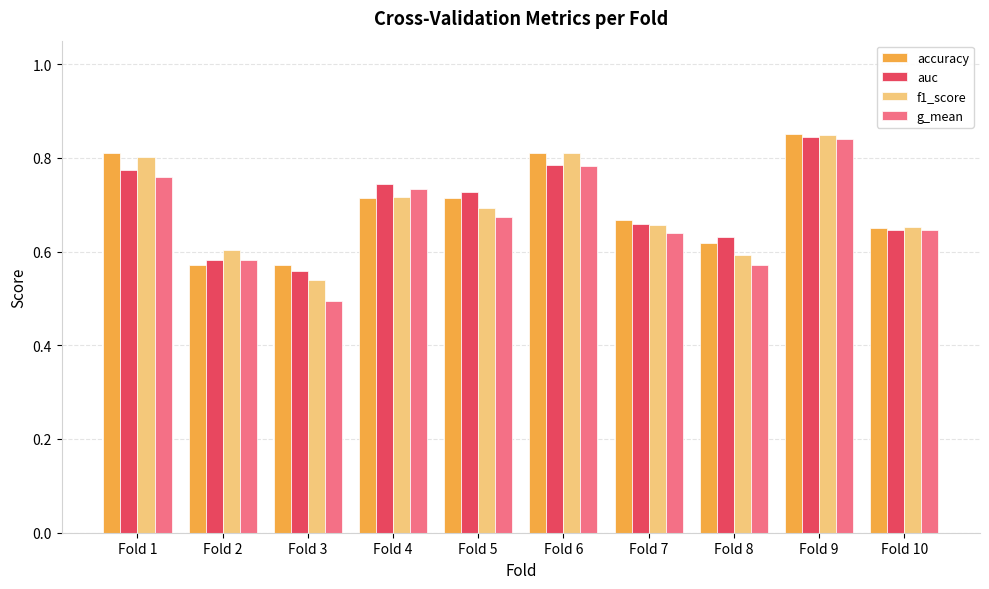

At which category does the chart reach its peak across all series?

Fold 9